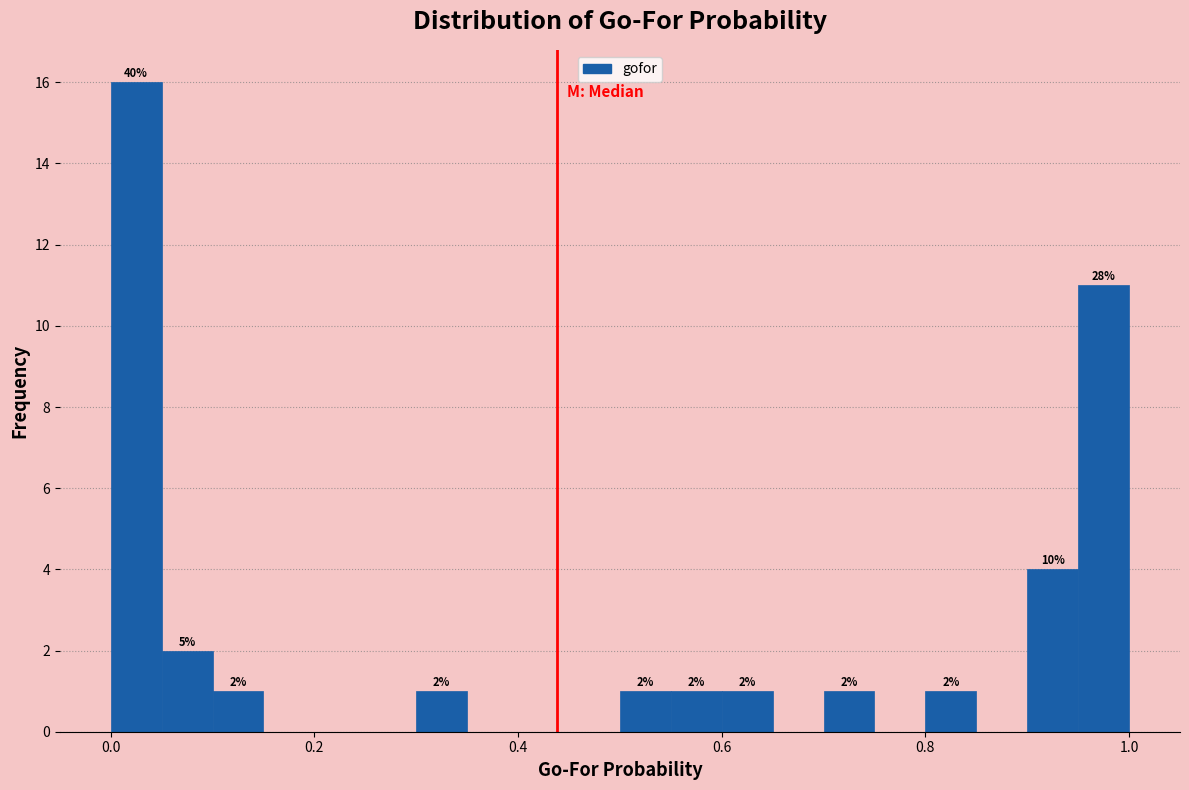

Around what value on the x-axis is the tallest bar? Give the approximate position of its centre, as read against the axis.

0.02